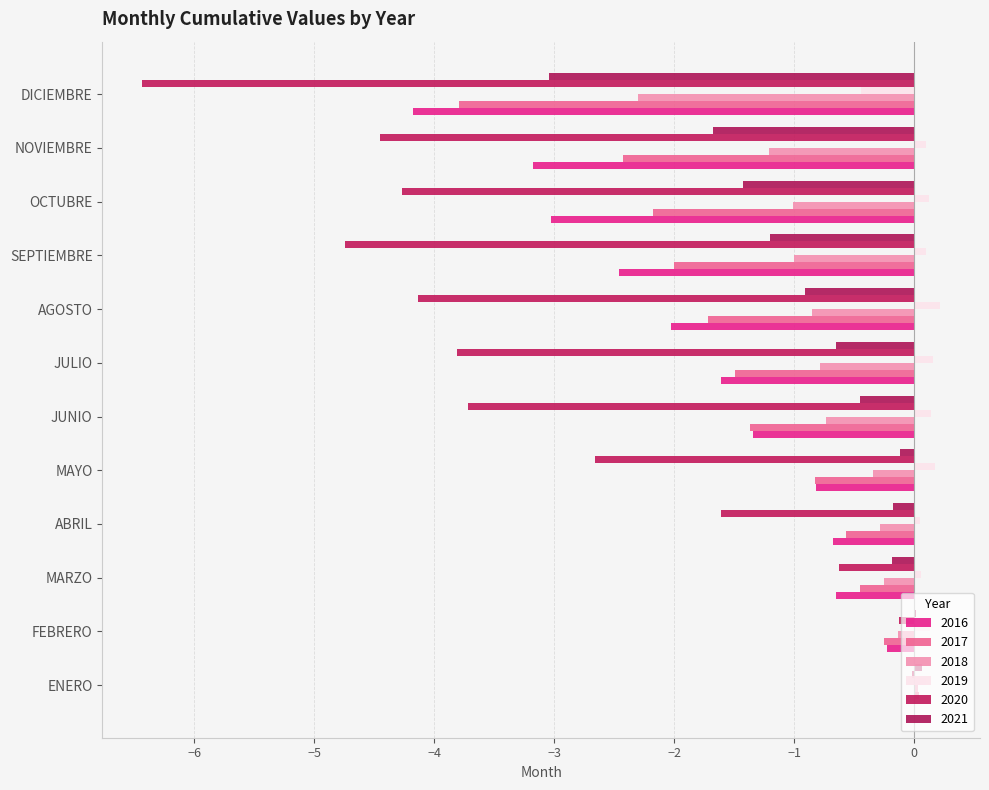

Is it true that 2020 equals -1.6 at ABRIL?

True